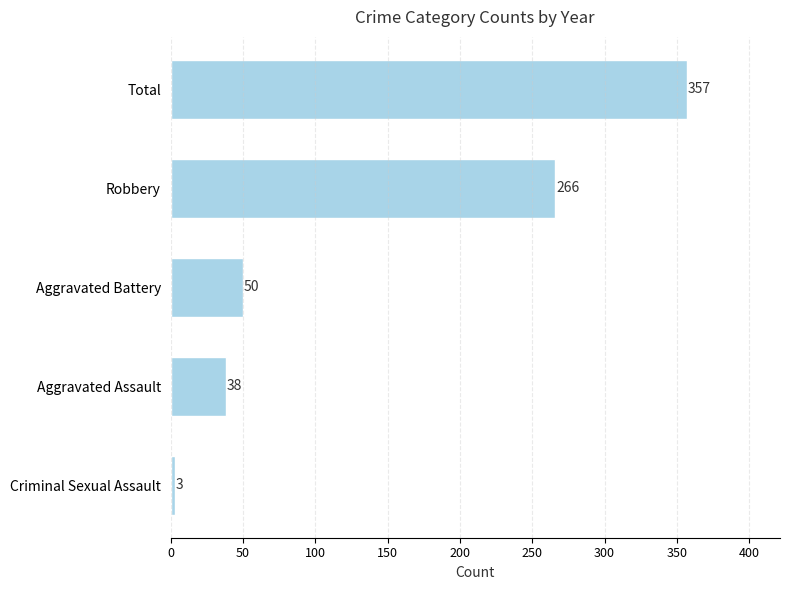

What is the difference between the second highest and minimum values?

263